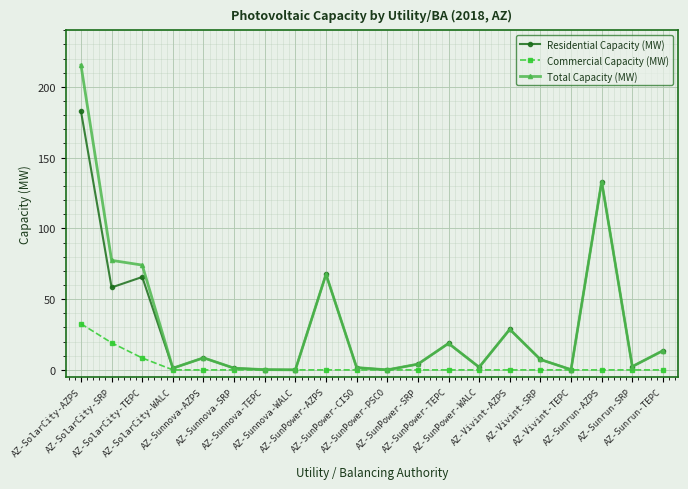

List the series in order of their peak value, highest first.

Total Capacity (MW), Residential Capacity (MW), Commercial Capacity (MW)